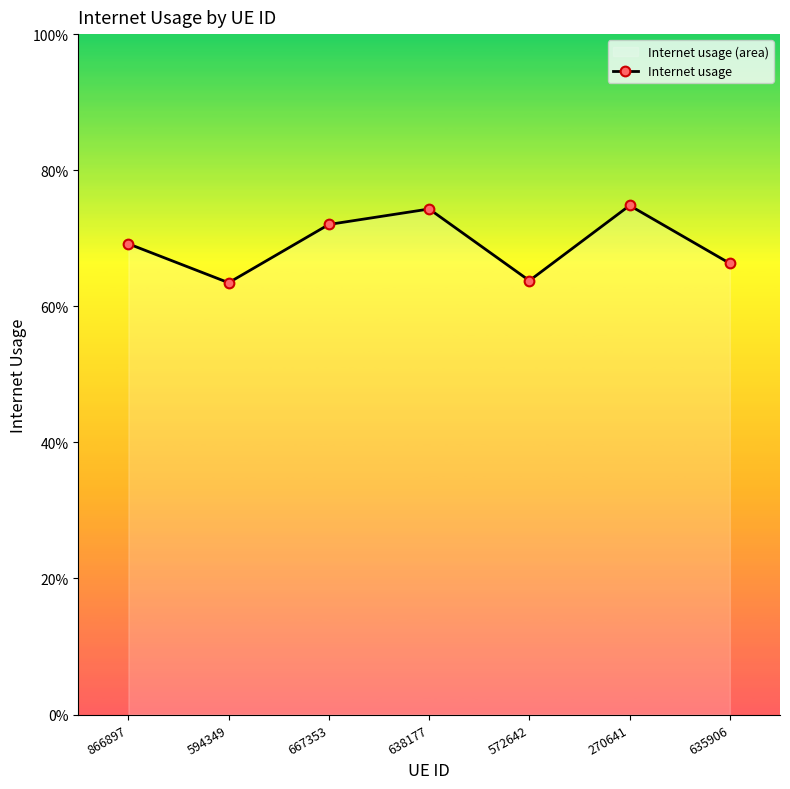

Rank the categories by value from highest to lowest.

270641, 638177, 667353, 866897, 635906, 572642, 594349